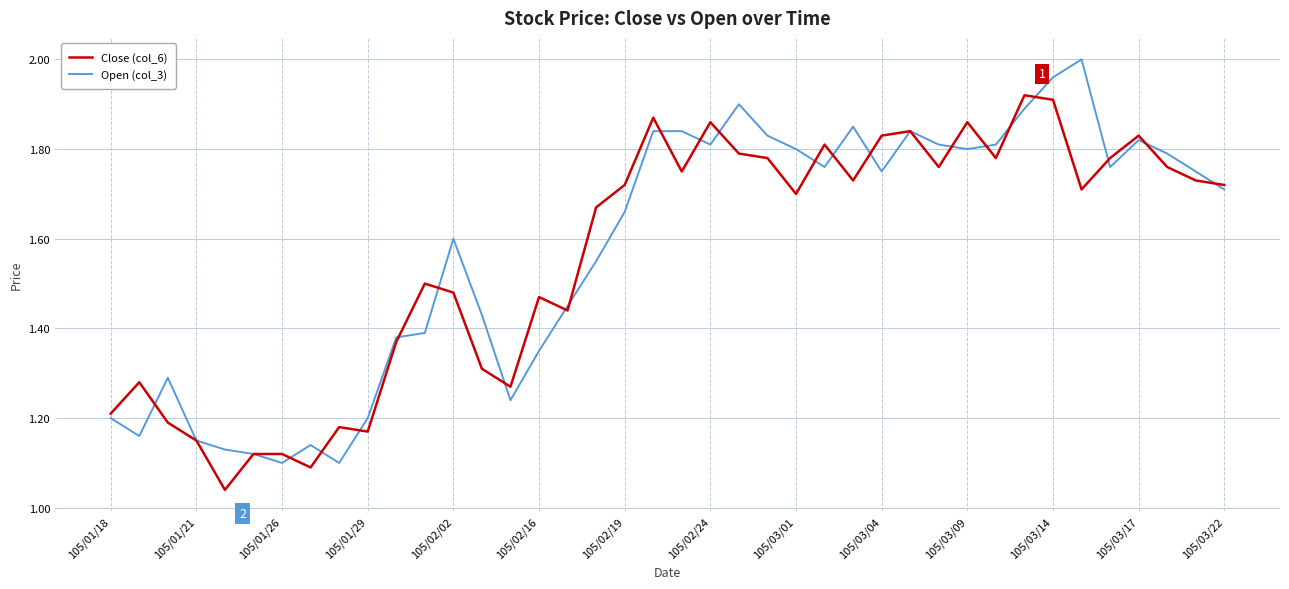

At how many categories does at least one series exceed 1?

40